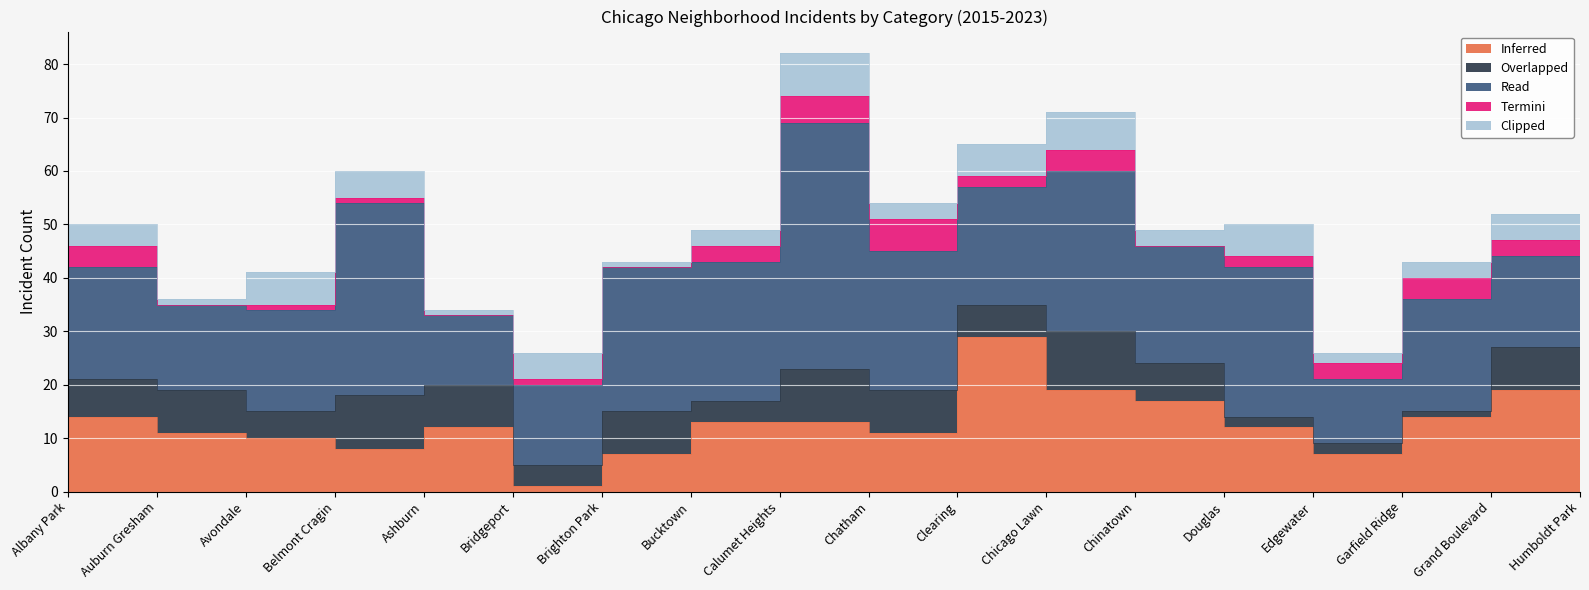

True or false: Overlapped and Read cross at least once.

False